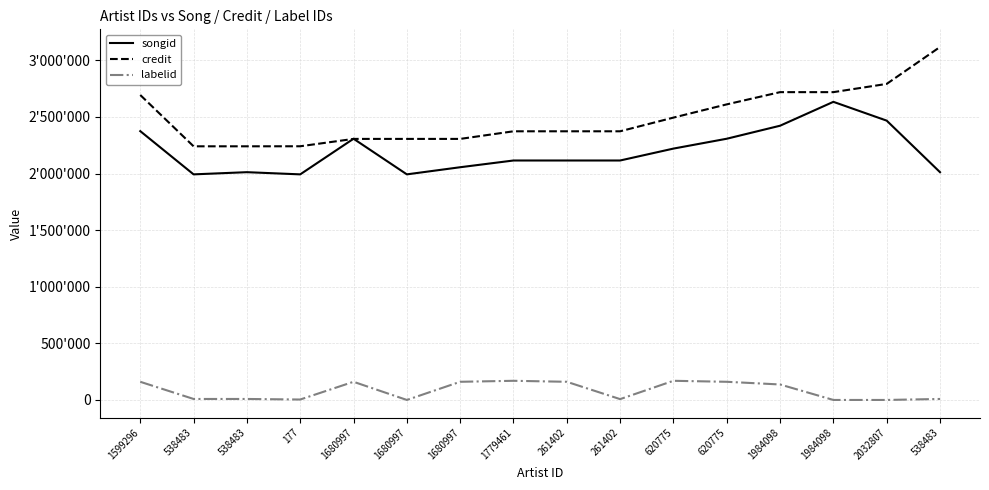

Which series has the largest total across all categories?

credit